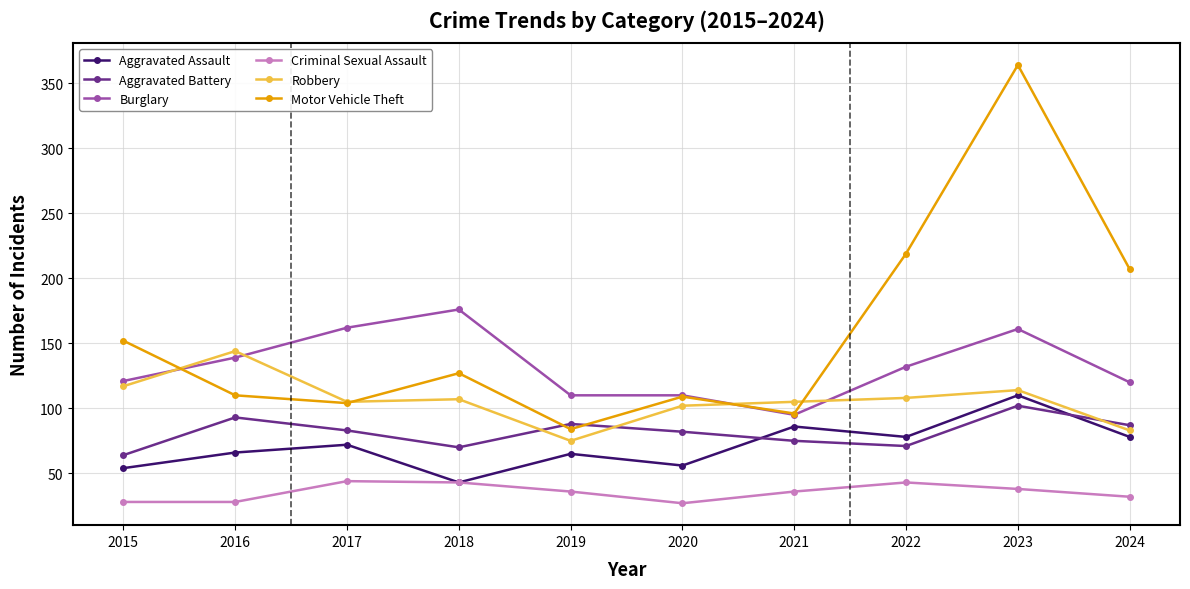

Where is the first local minimum for Aggravated Battery?

2018